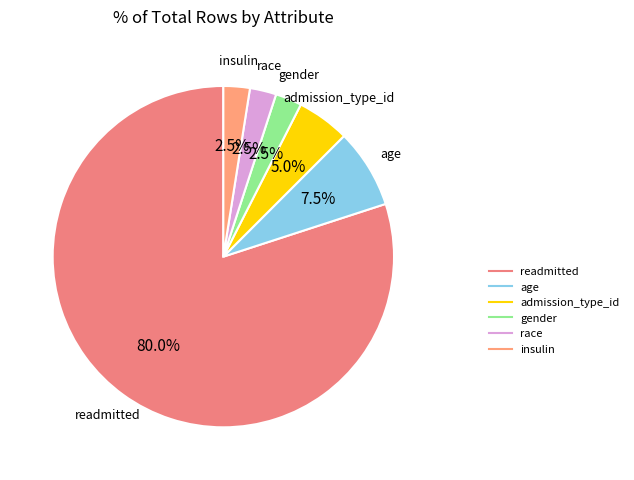

How many slices are in this pie chart?

6